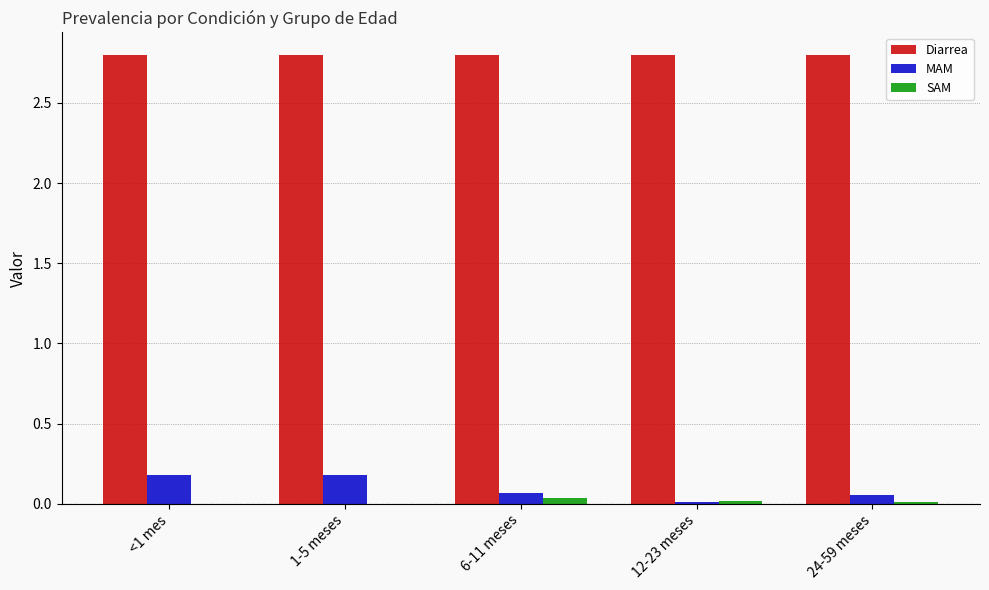

Which series changed the most between 6-11 meses and 12-23 meses?

MAM